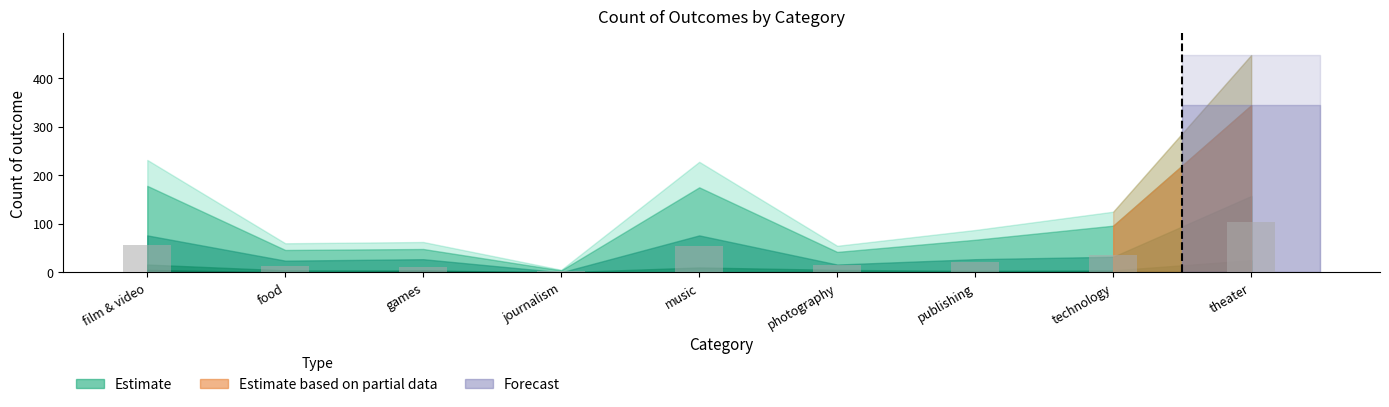

What is the sum of the values at journalism and technology?

37.4